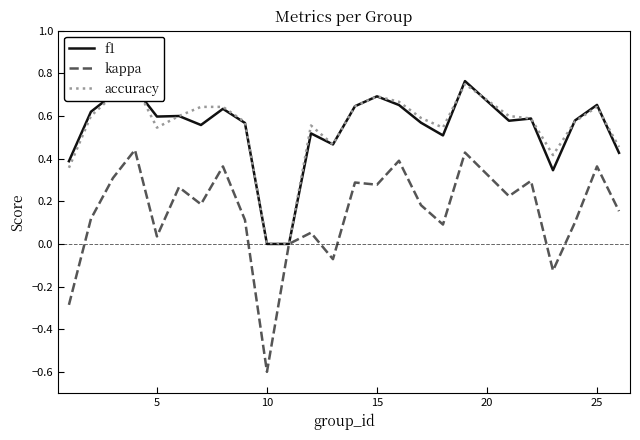

How many lines are shown in the chart?

3